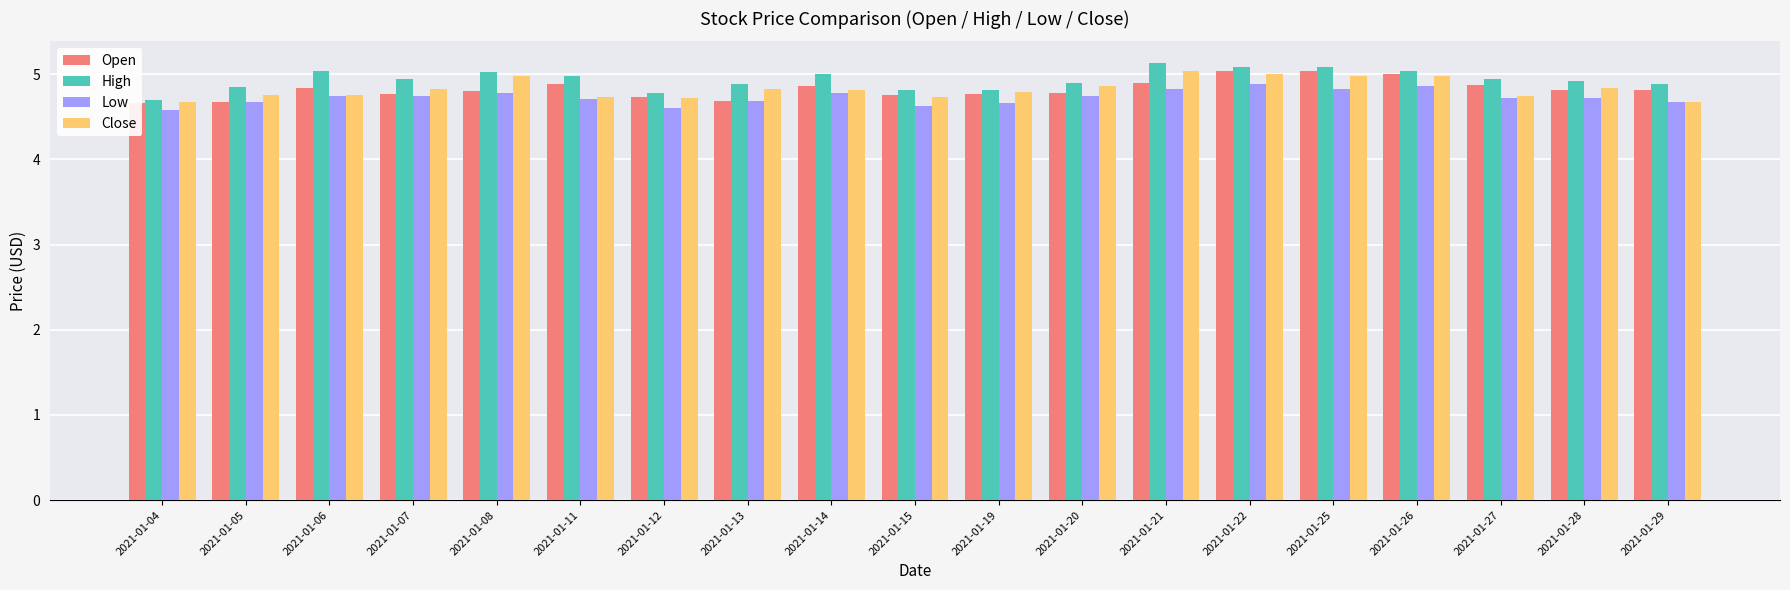

The Low series shows 7.9 at 2021-01-04. True or false?

False